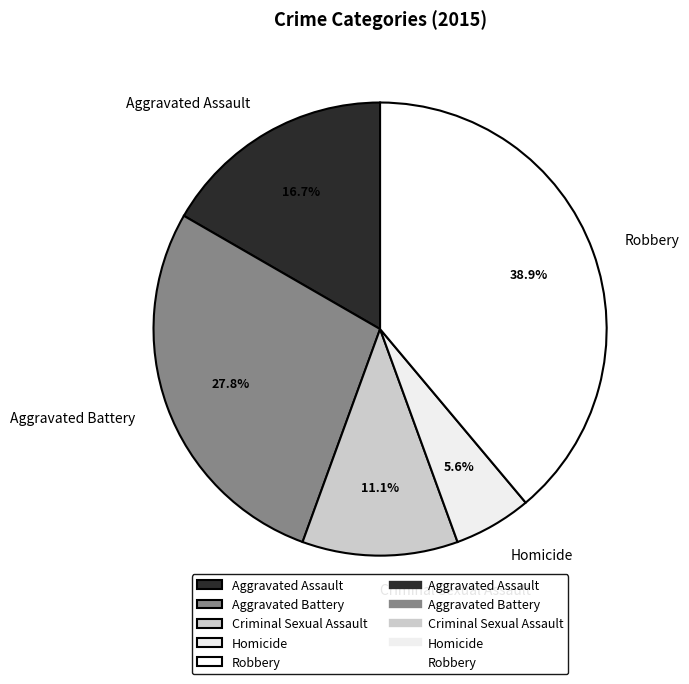

The Homicide slice represents 12% of the pie. True or false?

False